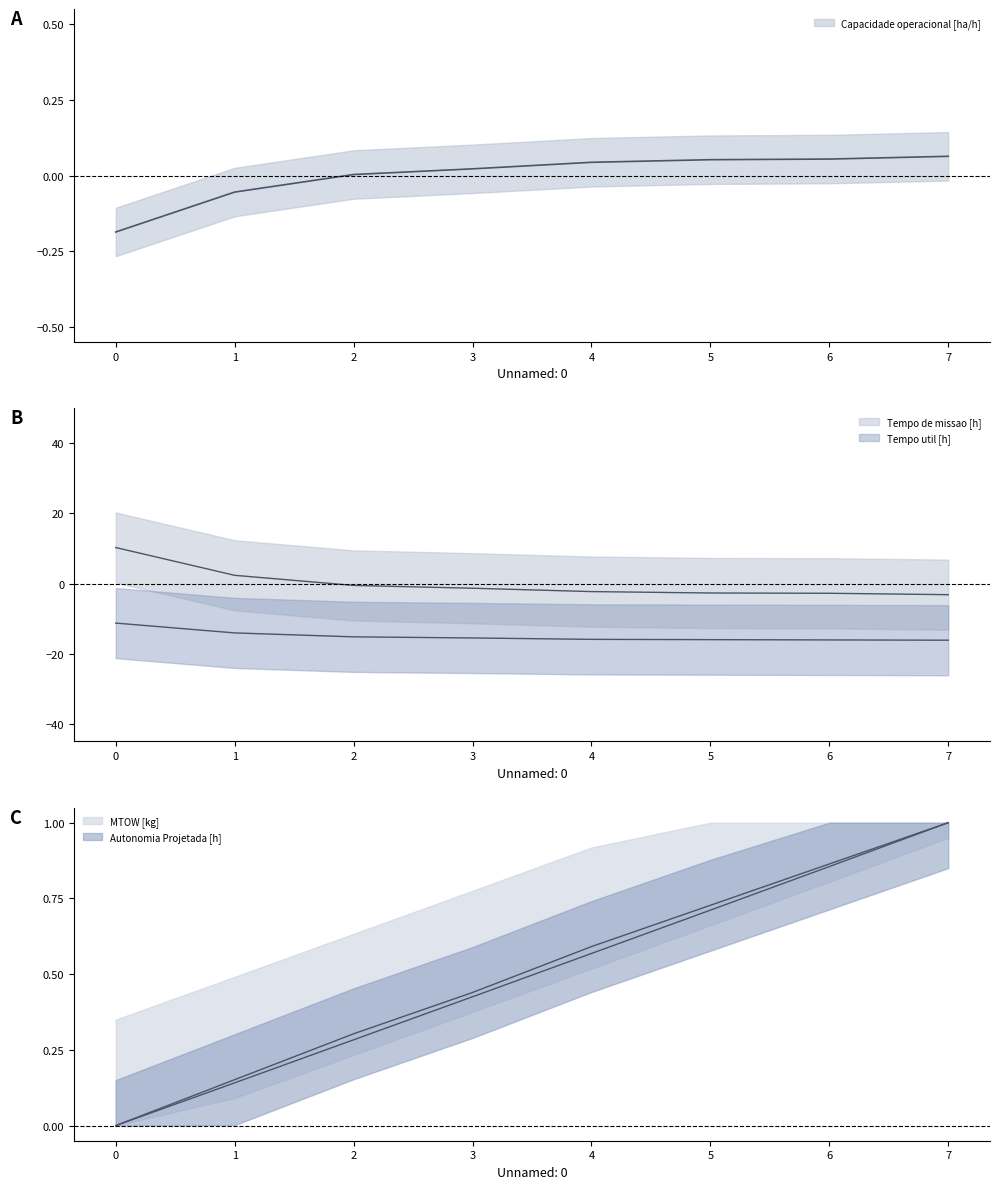

What is the maximum value shown in the chart?

10.3